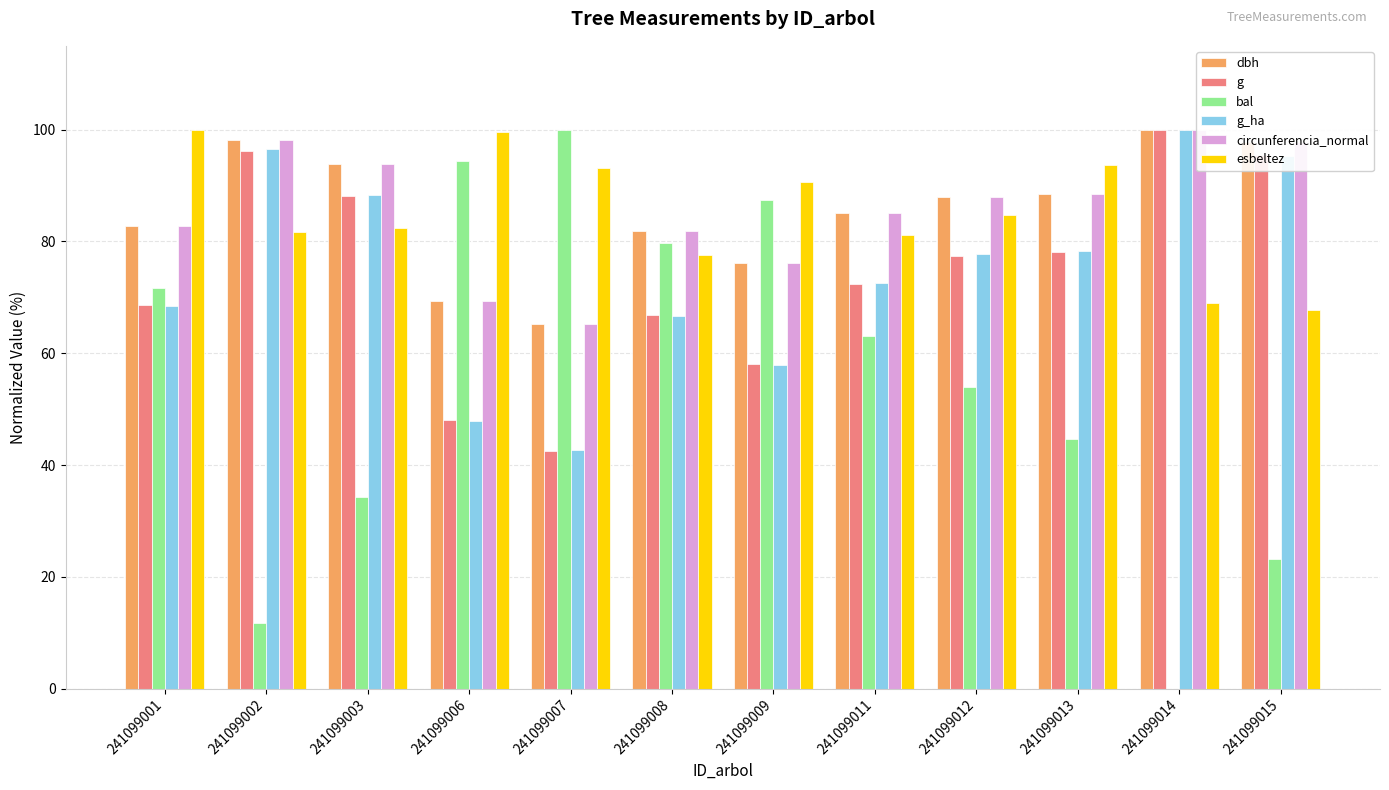

What is the sum of all g_ha values?

892.4